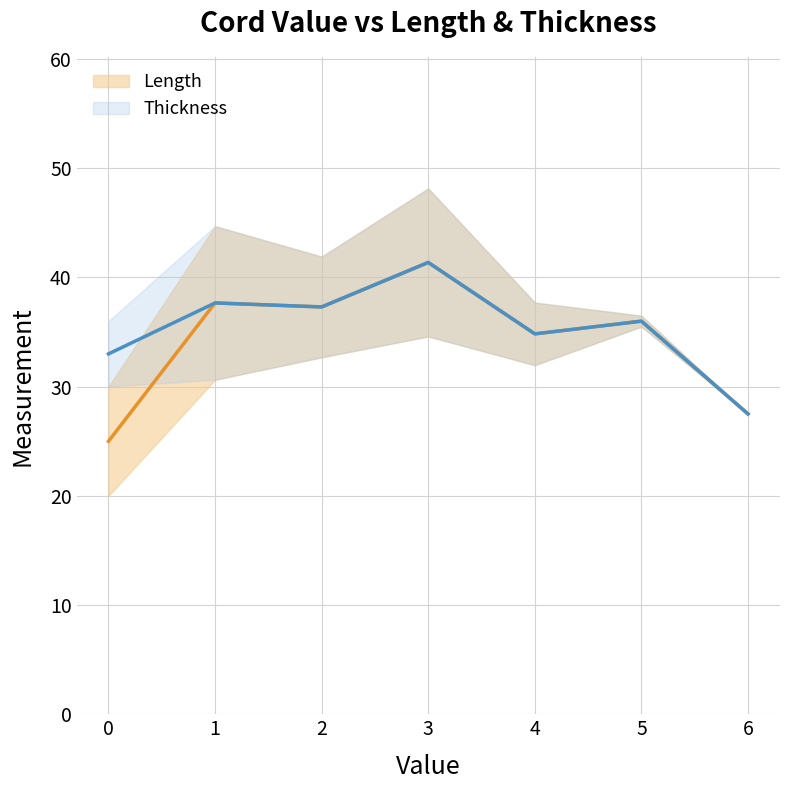

Rank the series at 5 from lowest to highest value.

Length, Thickness